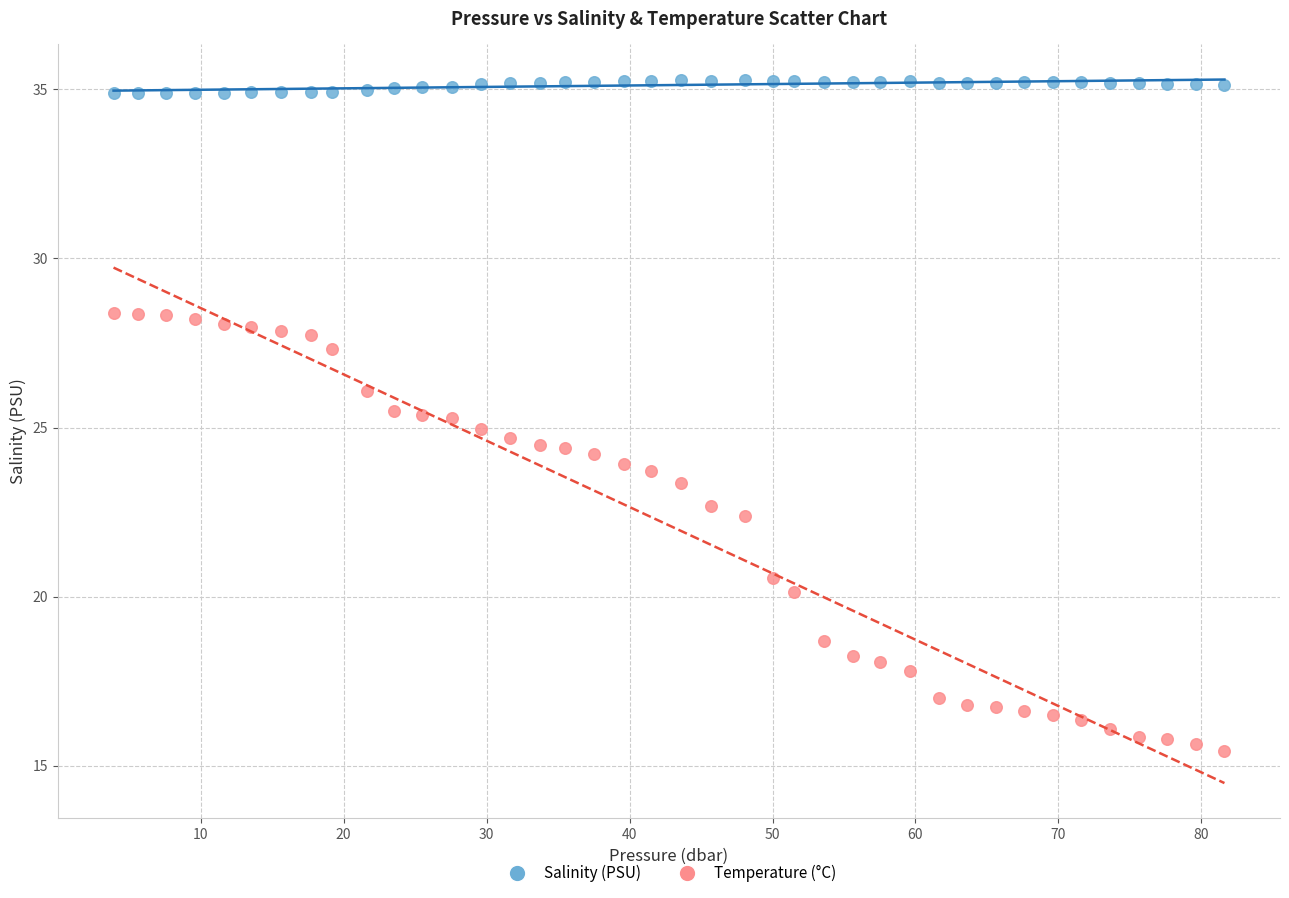

What are all the series names shown in the legend?

Salinity (PSU), Temperature (°C)